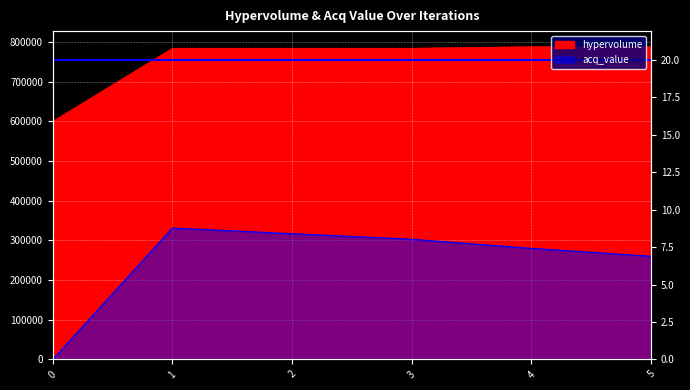

What is the average value of the hypervolume series?

755294.0